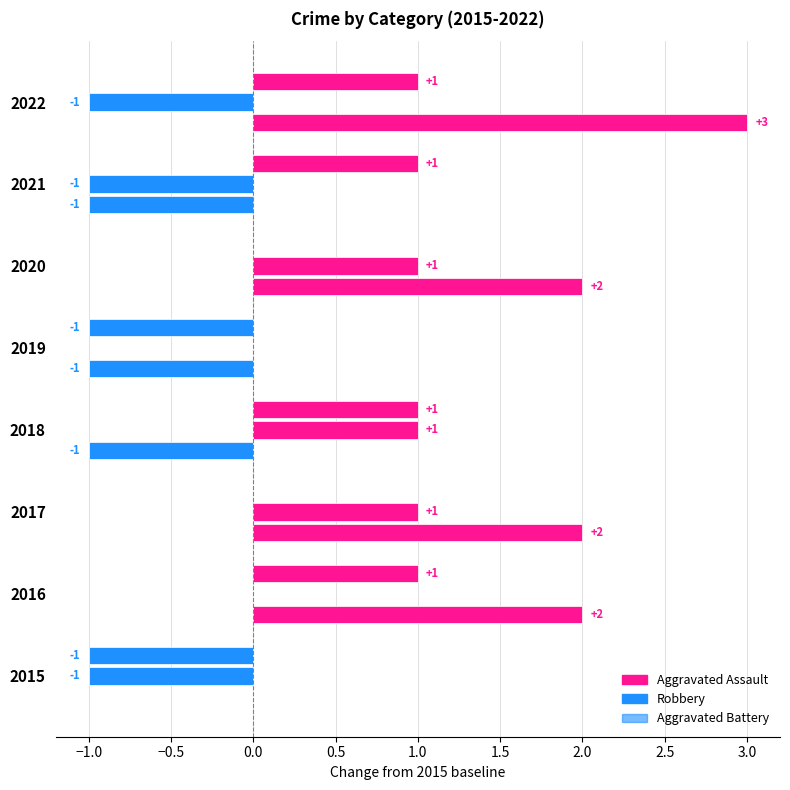

How many data points does each series have?

8